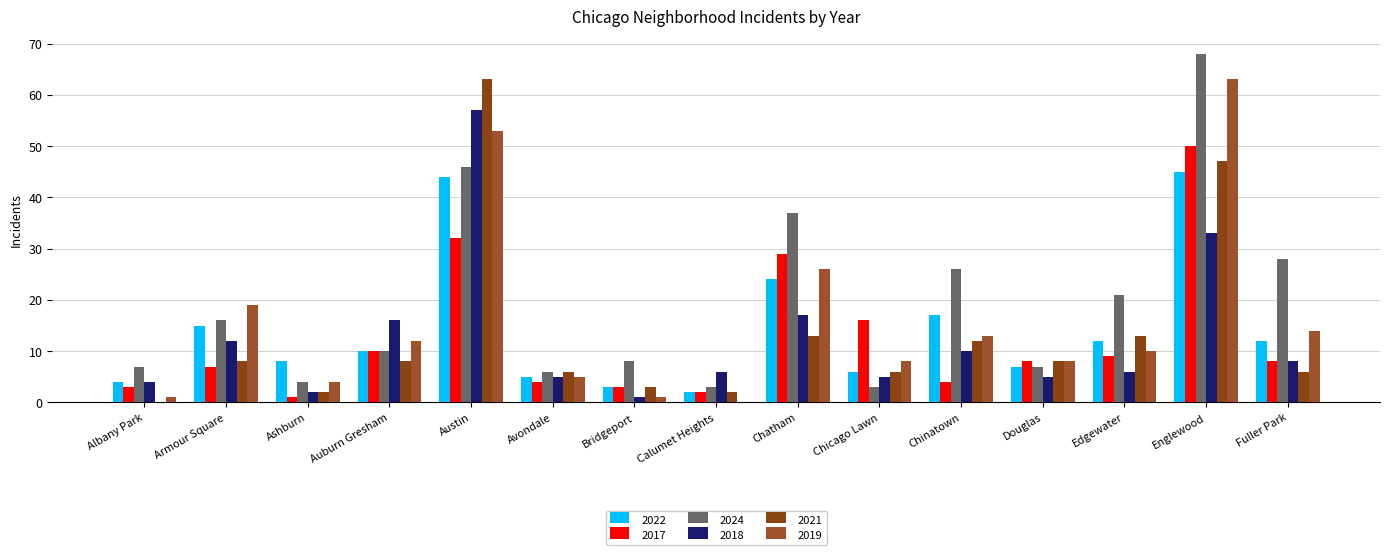

What is the label of the 5th bar from the right?

Chinatown